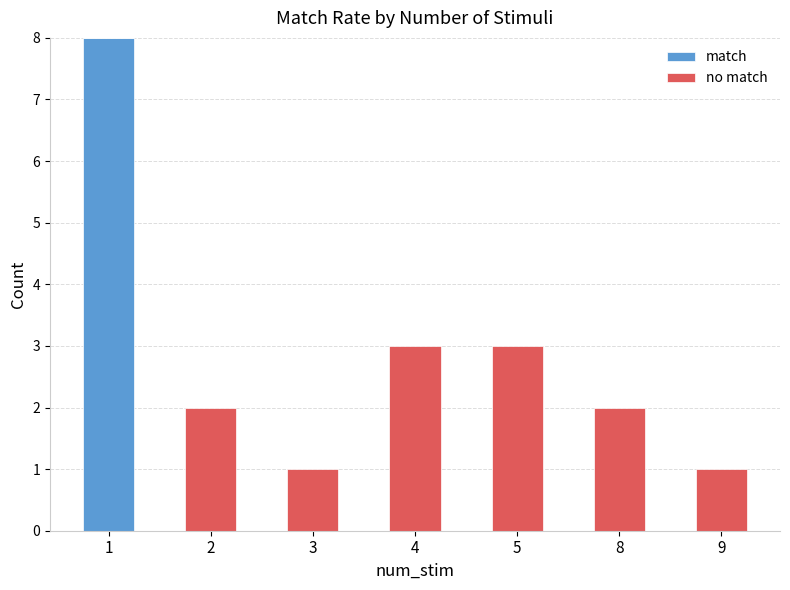

How many distinct data groups are displayed?

2